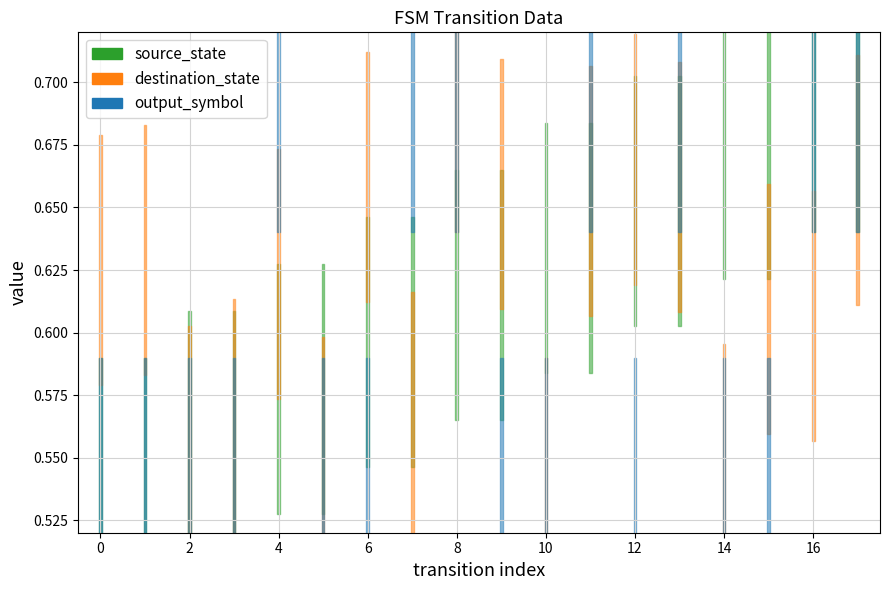

What is the minimum value shown in the chart?

0.5